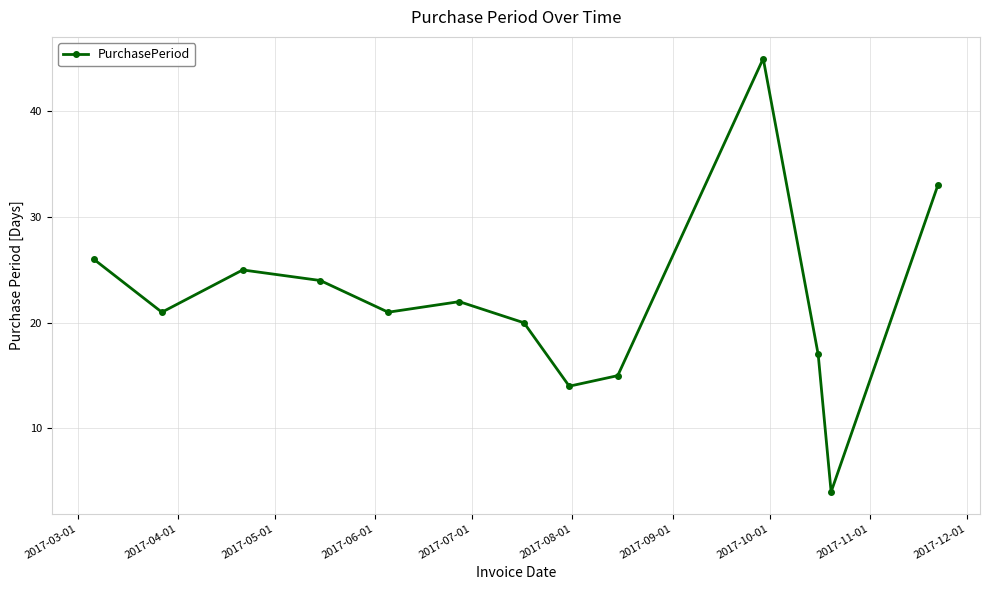

Reading left to right, extract all data points from this chart.

26	21	25	24	21	22	20	14	15	45	17	4	33